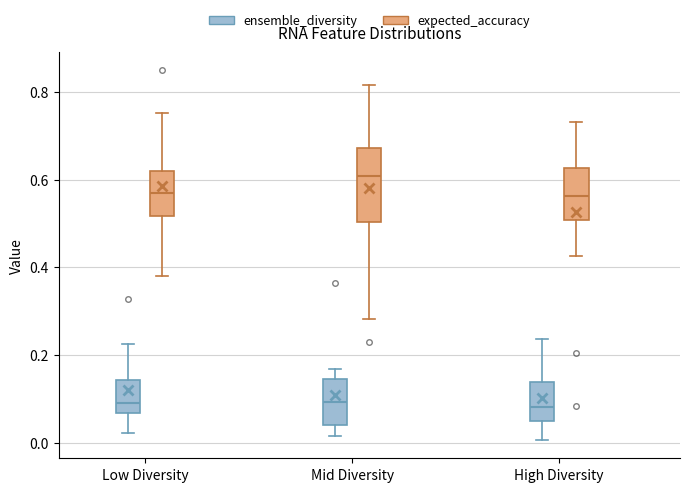

Which box's median line is the highest?

Mid Diversity (expected_accuracy)